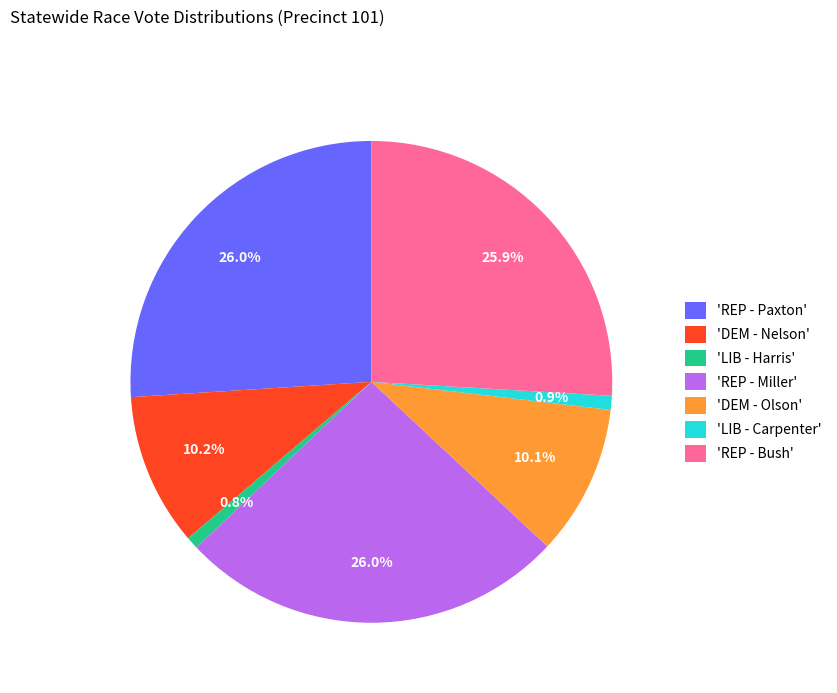

Between 'REP - Bush' and 'DEM - Olson', which is larger?

'REP - Bush'